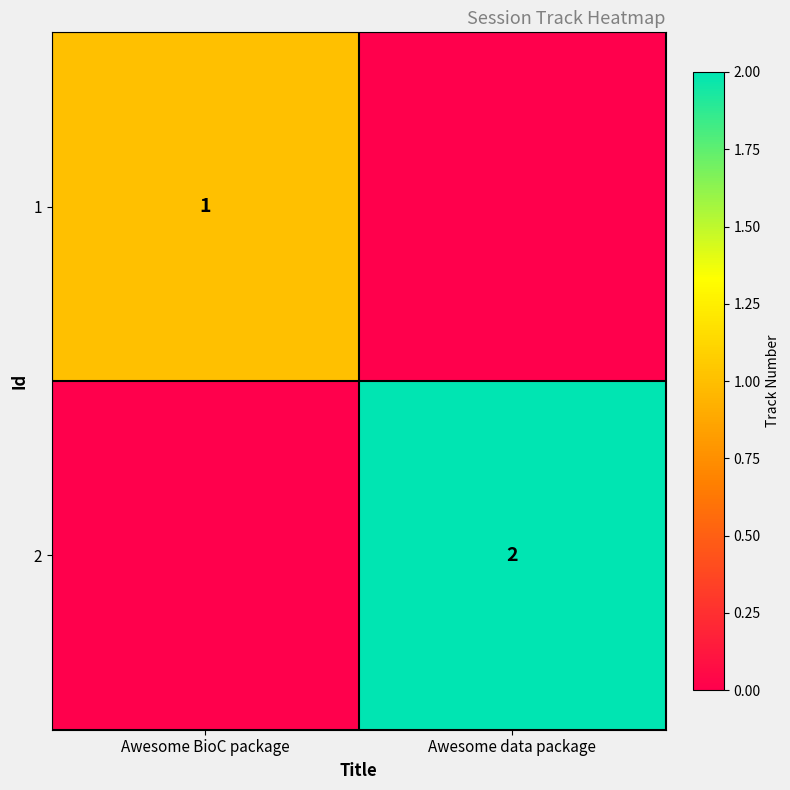

True or false: 2 has a value of 2 at Awesome data package.

True